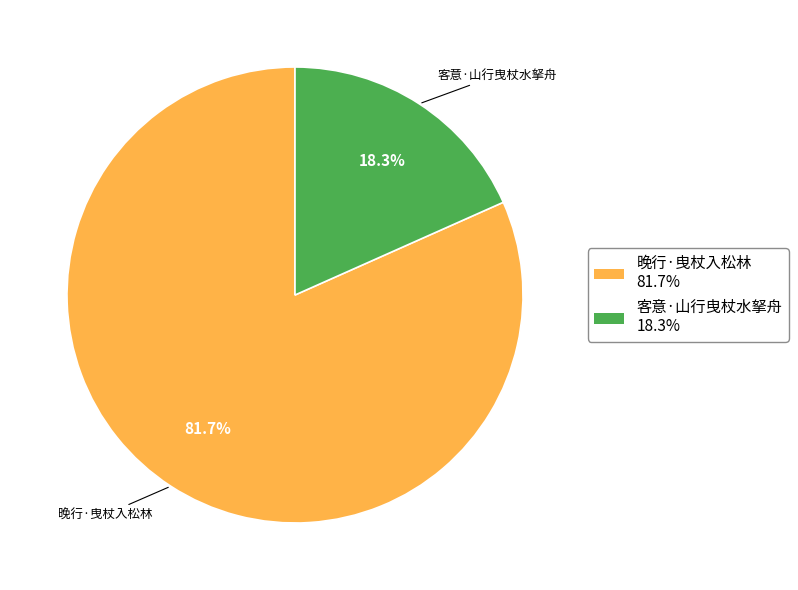

How many segments does this pie chart have?

2